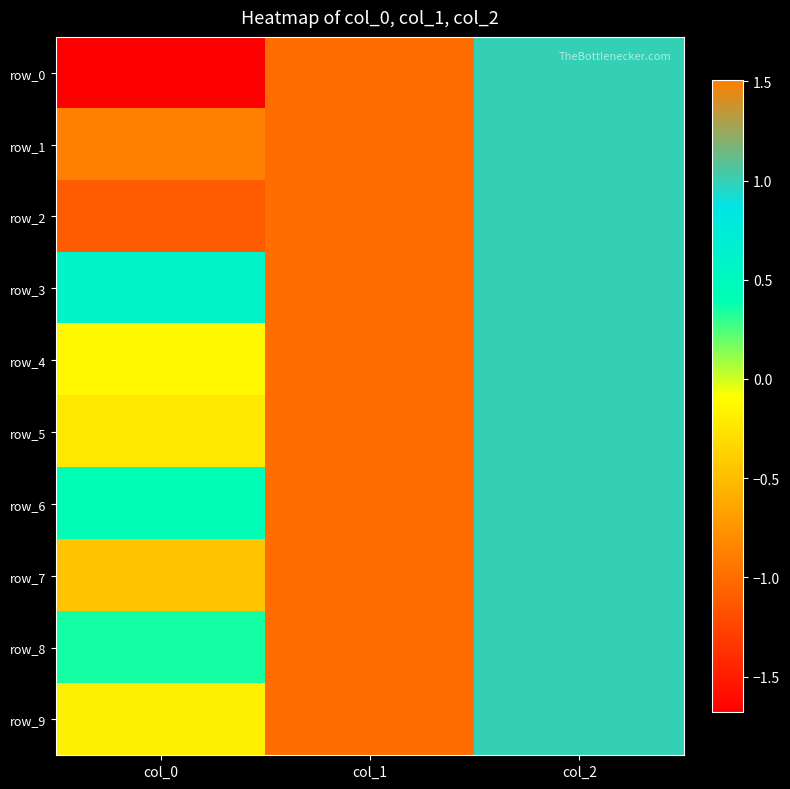

The value of row_9 at col_1 is -0.6. True or false?

False